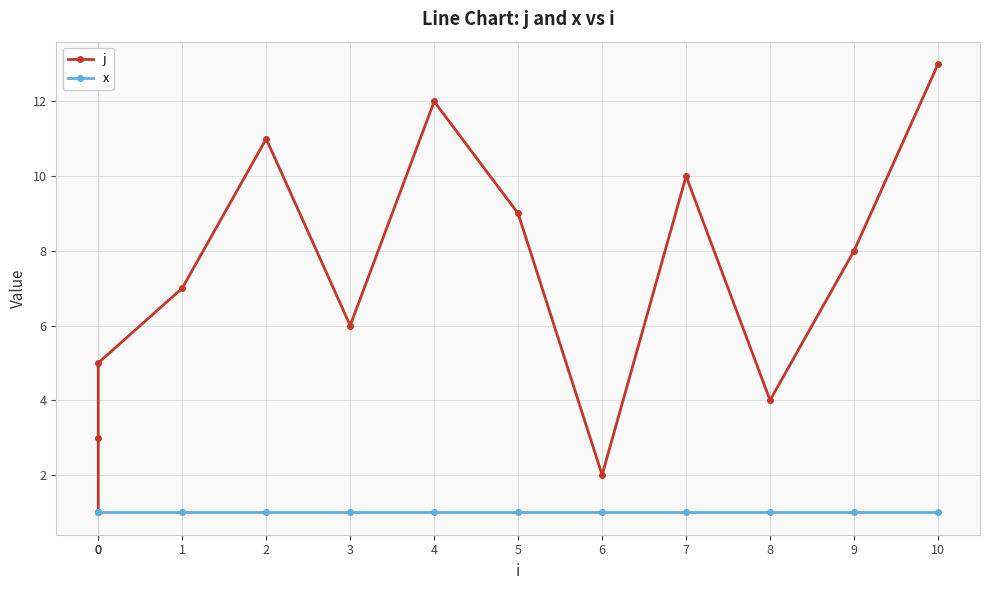

Between 0 and 0, which series saw the biggest shift?

j